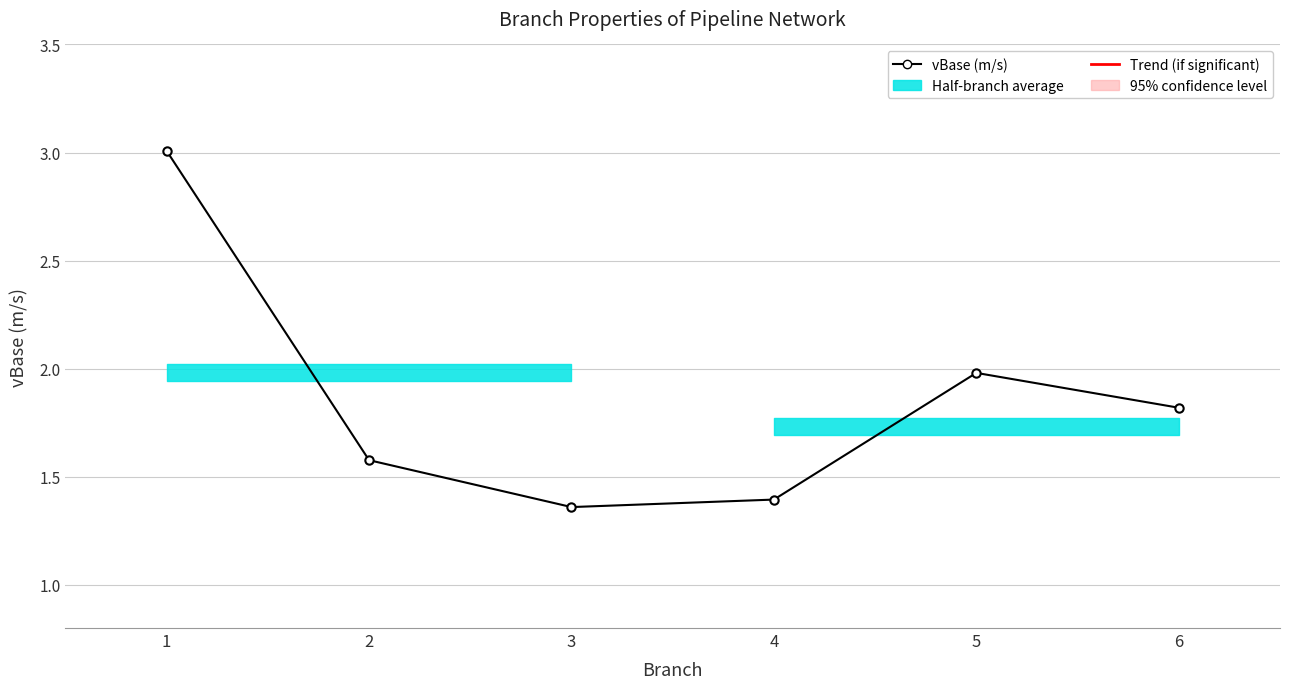

What is the ratio of the value at 3 to the value at 4?

1.0